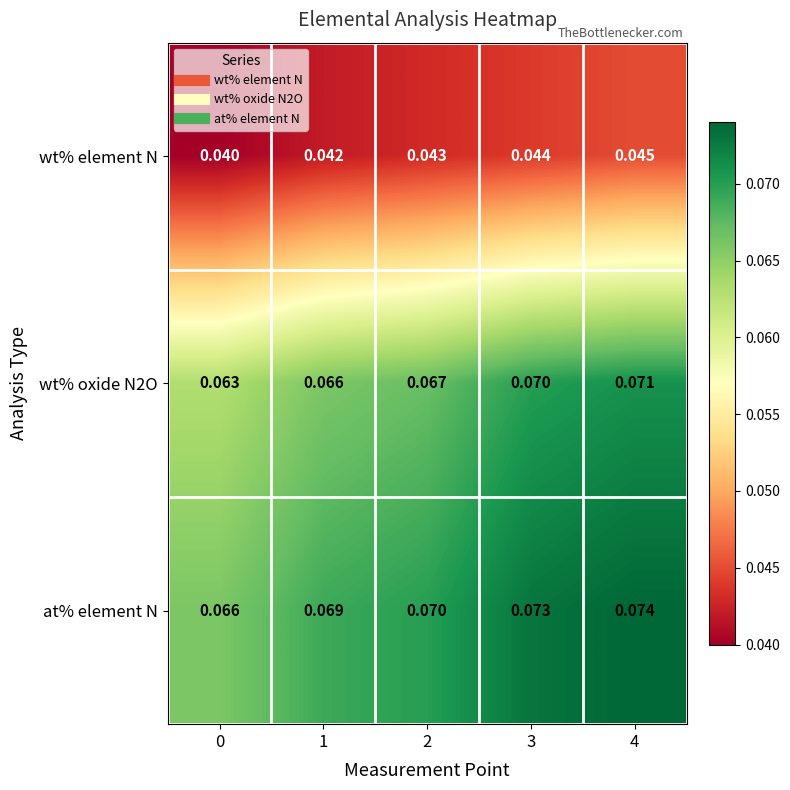

List the series in order of their peak value, lowest first.

wt% element N, wt% oxide N2O, at% element N